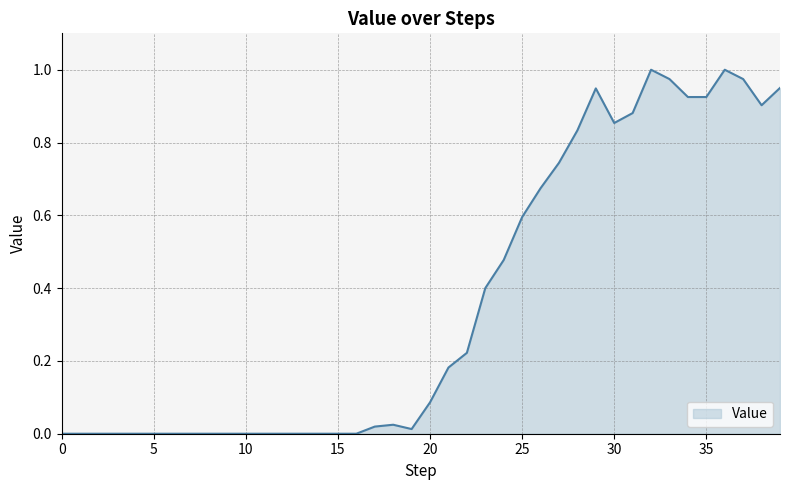

List the labels in order of value, largest first.

32, 36, 33, 37, 39, 29, 34, 35, 38, 31, 30, 28, 27, 26, 25, 24, 23, 22, 21, 20, 18, 17, 19, 0, 1, 2, 3, 4, 5, 6, 7, 8, 9, 10, 11, 12, 13, 14, 15, 16